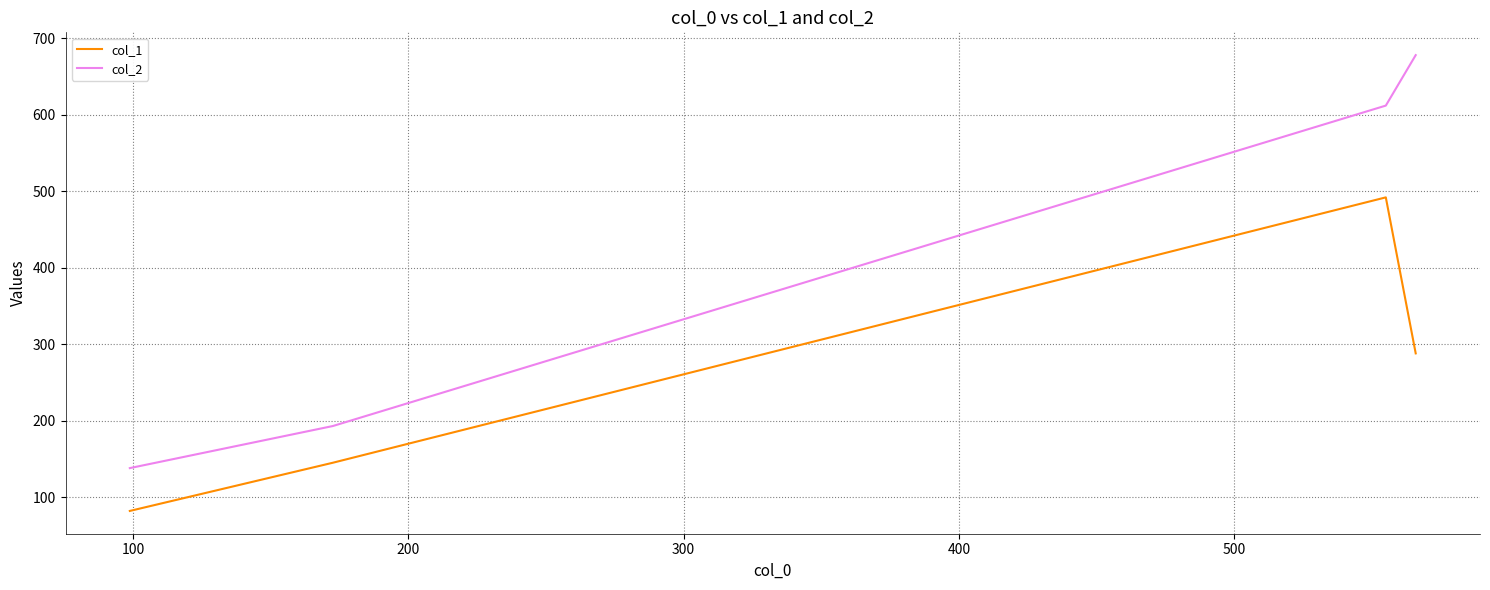

Which series has the widest spread of values?

col_2